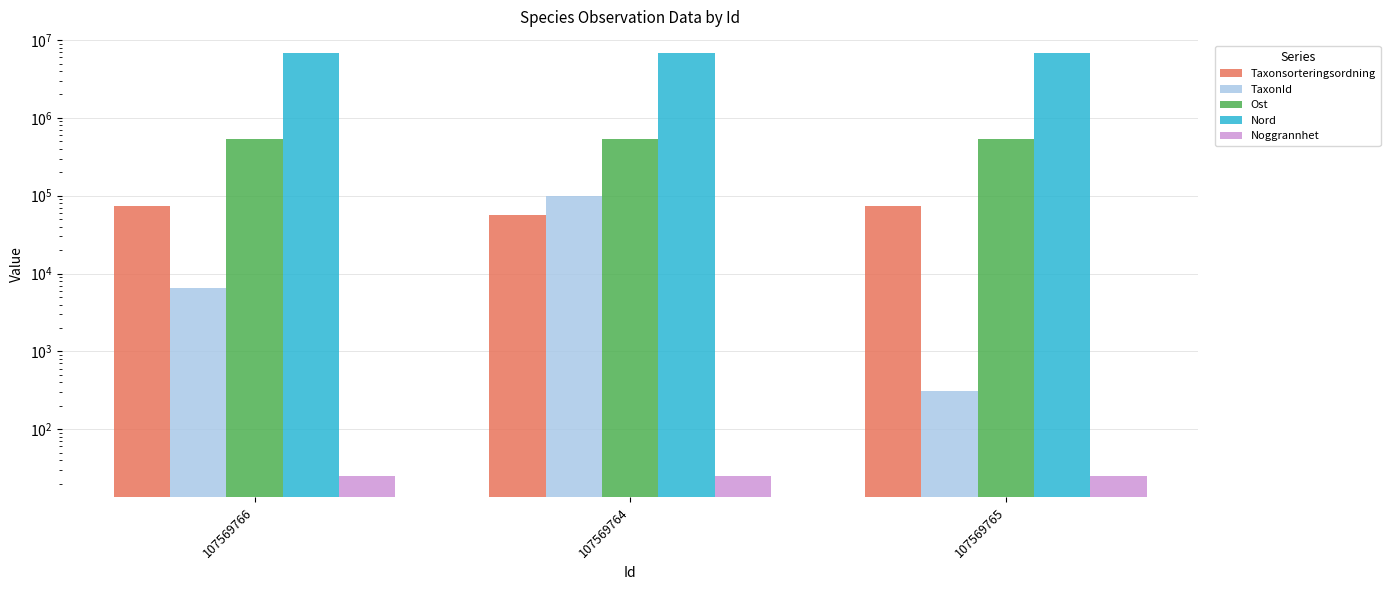

Reading left to right, extract all data points from this chart.

Taxonsorteringsordning: 107569766=73678	107569764=56395	107569765=73686
TaxonId: 107569766=6439	107569764=100109	107569765=308
Ost: 107569766=540845	107569764=540898	107569765=540845
Nord: 107569766=6921802	107569764=6921722	107569765=6921798
Noggrannhet: 107569766=25	107569764=25	107569765=25